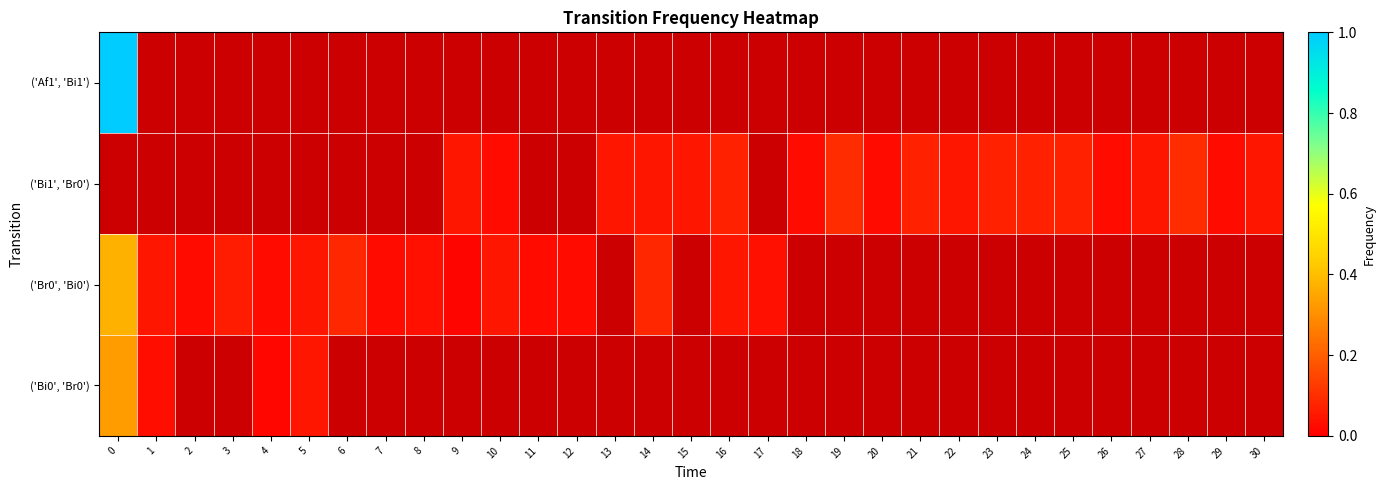

Is the value of ('Af1', 'Bi1') at 25 greater than the value of ('Bi1', 'Br0') at 11?

No